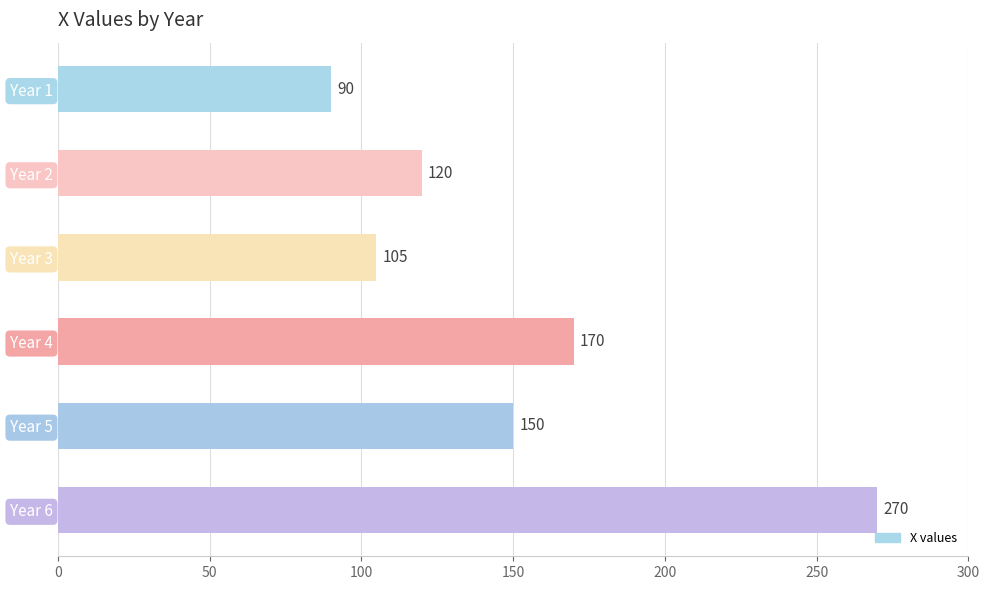

Is it true that the value at Year 4 is 236?

False